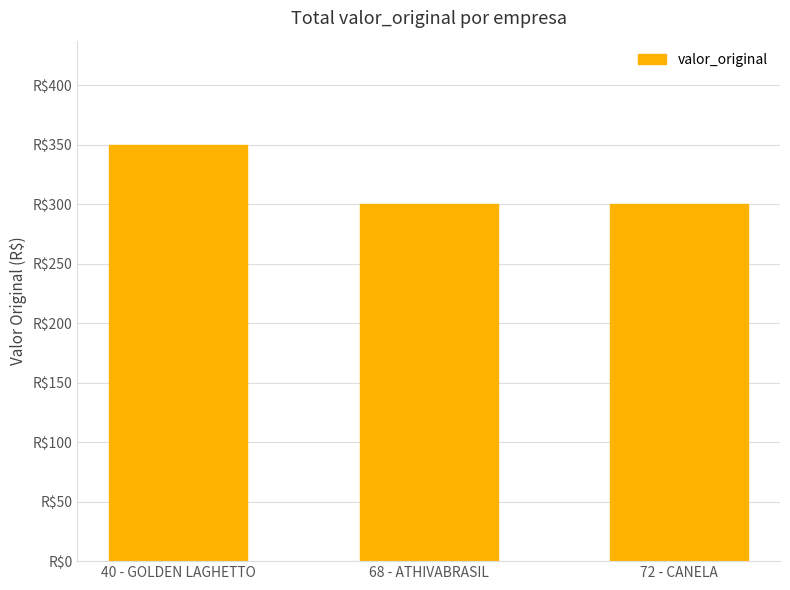

Count the values in the range 300 to 350.

3